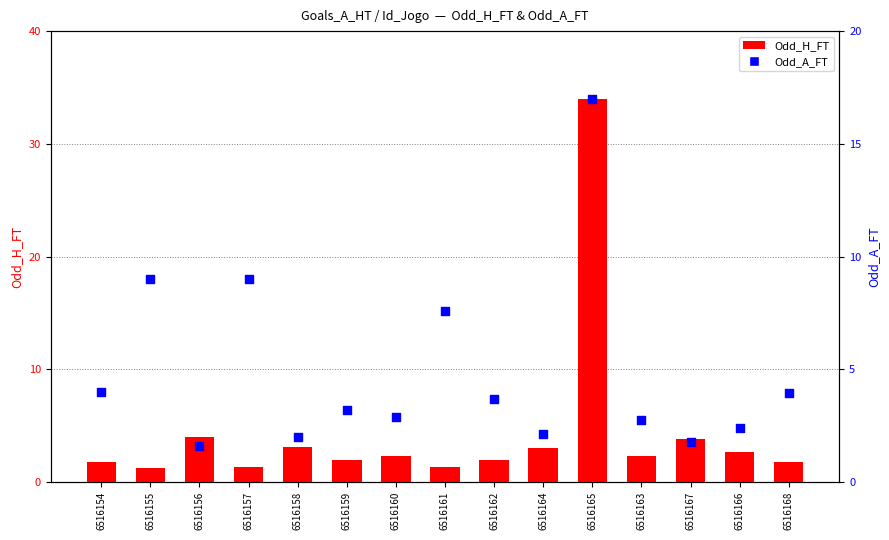

Is the value of Odd_A_FT at 6516155 greater than the value of Odd_H_FT at 6516164?

Yes